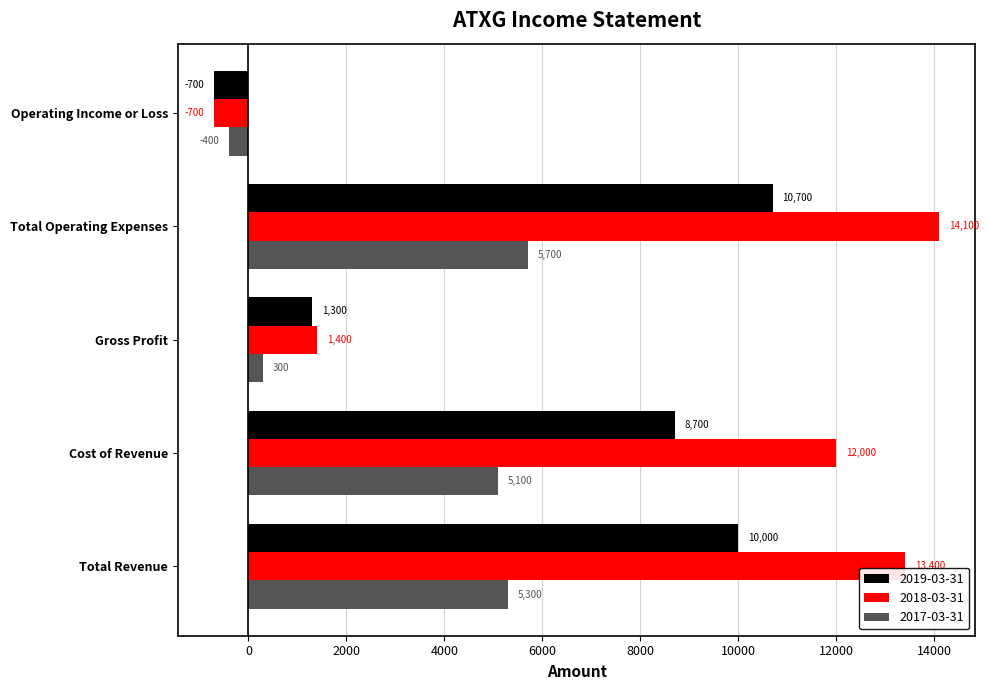

What is the difference between the highest and lowest values at Total Operating Expenses?

8400